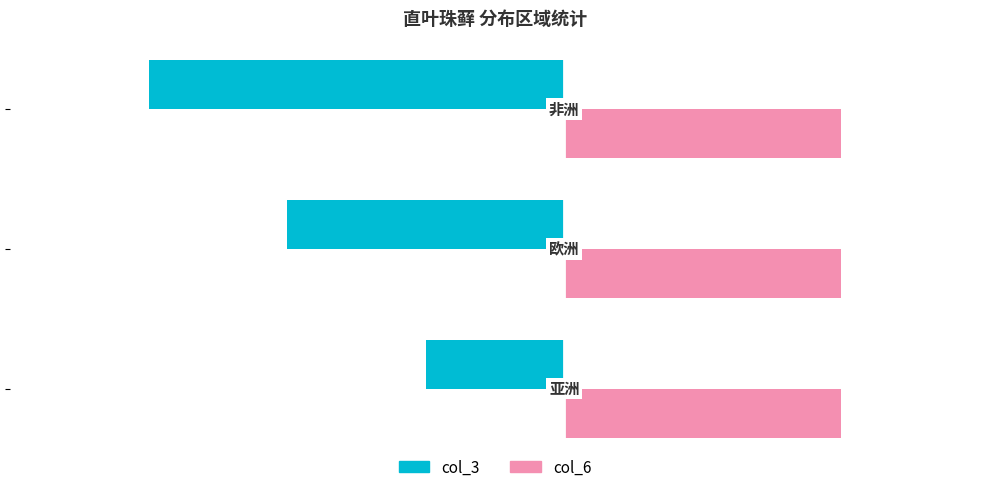

What is the sum of all col_6 values?

6